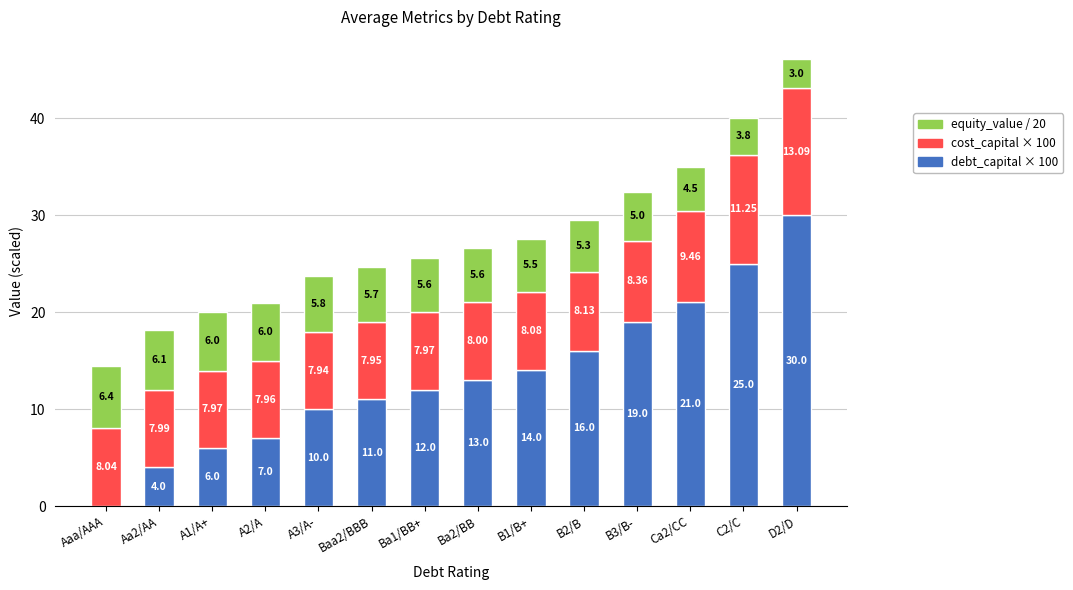

What is the sum of the debt_capital × 100 values at B2/B and Ca2/CC?

37.0